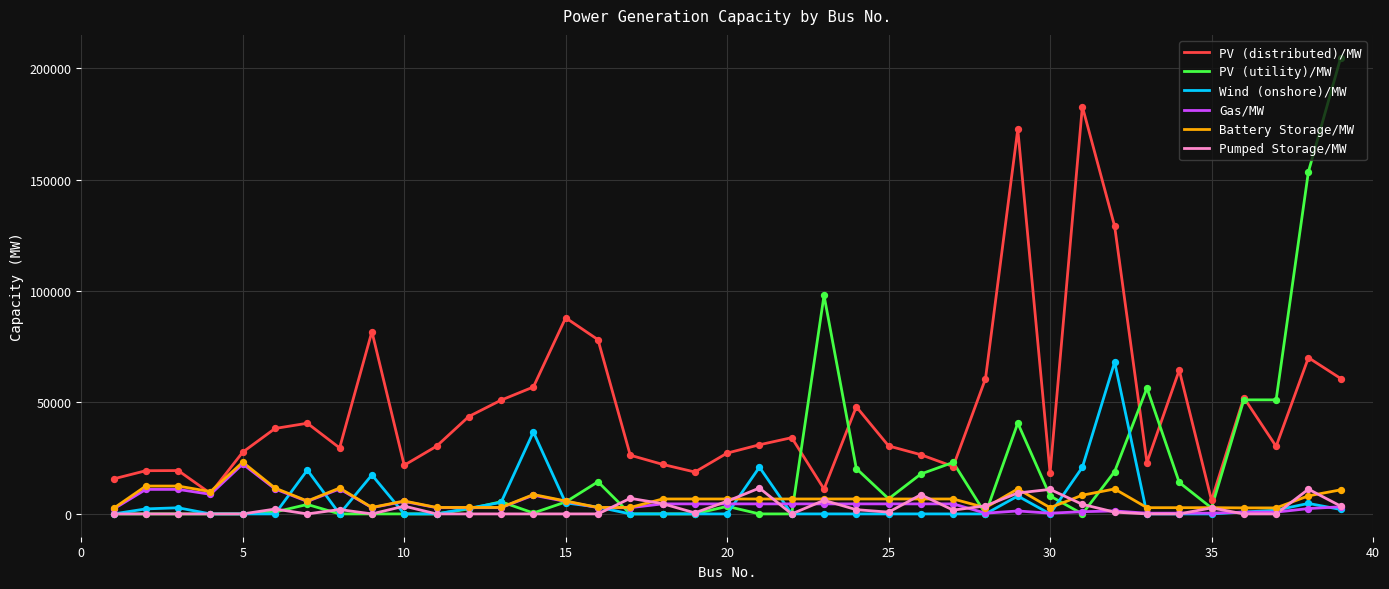

Which series has the largest total across all categories?

PV (distributed)/MW